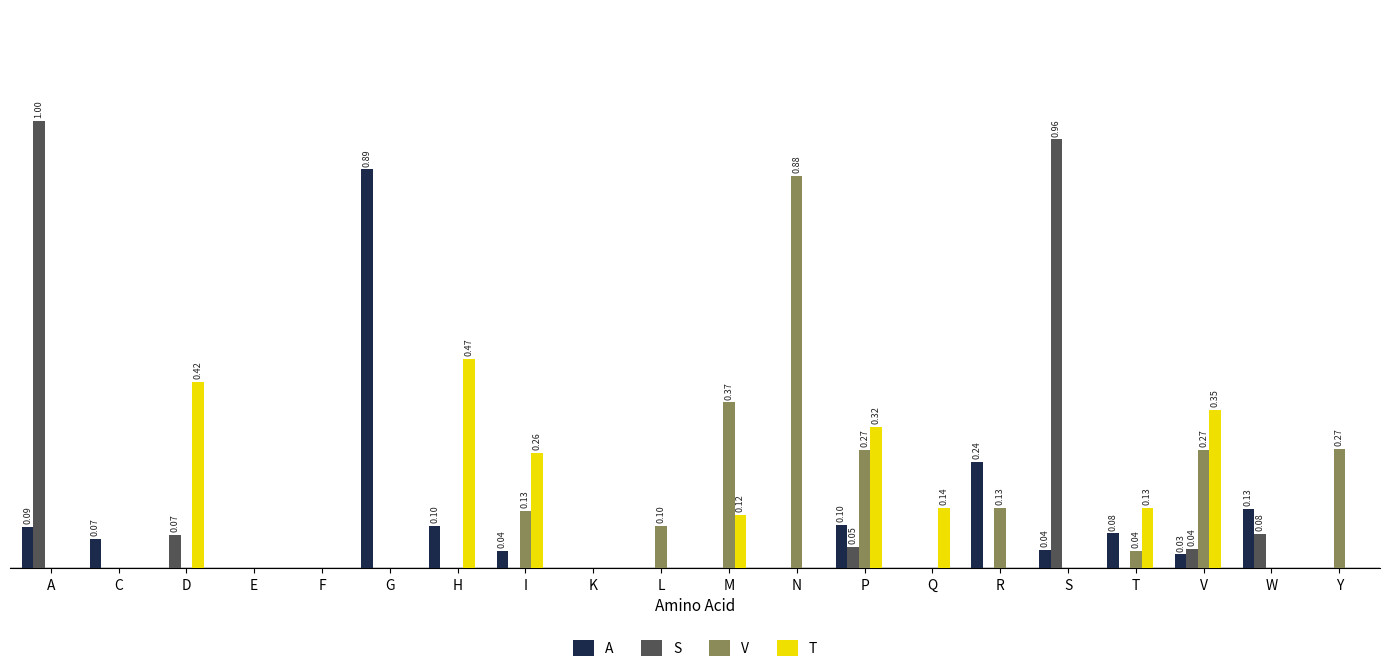

At which category is the sum across all series the highest?

A